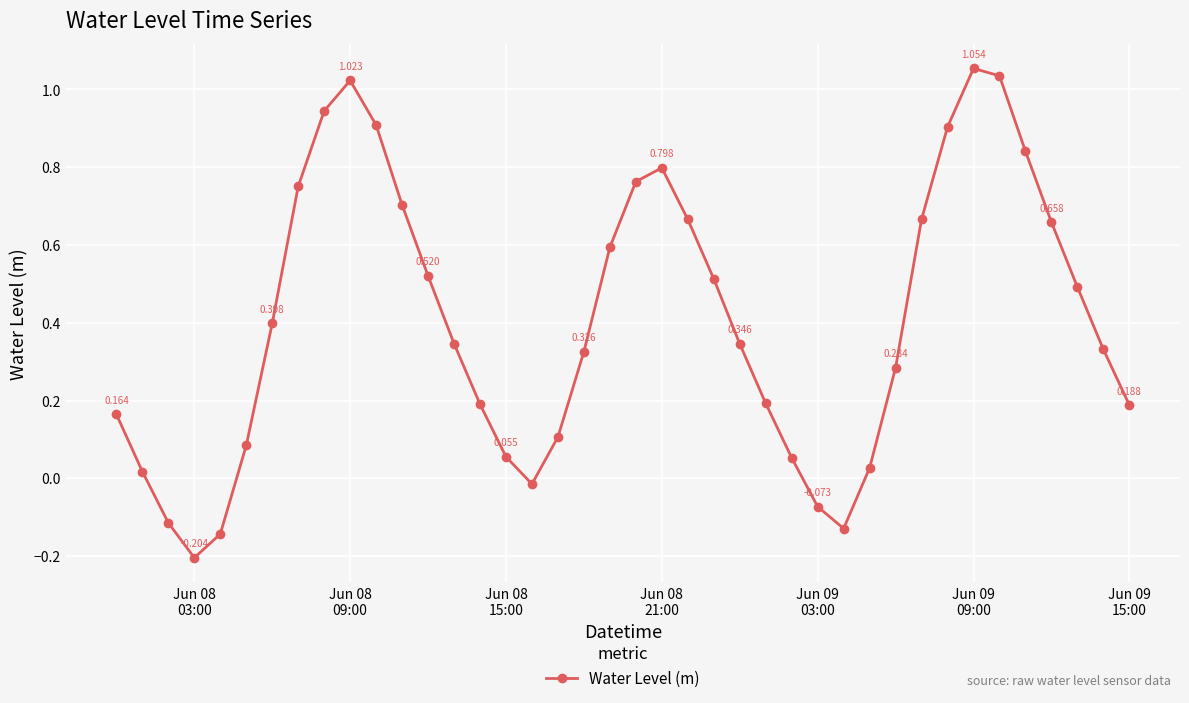

How many points are lower than both their immediate neighbors (excluding endpoints)?

3